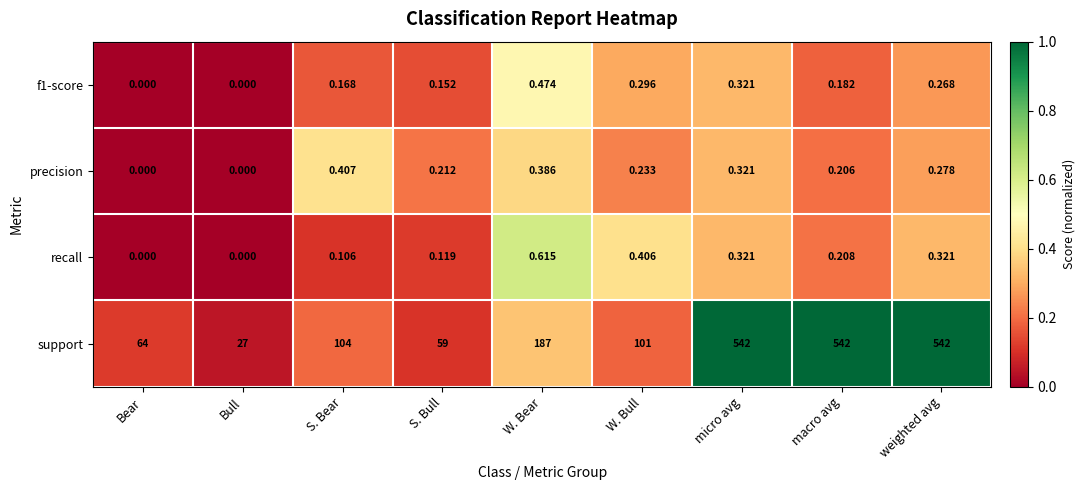

How many values in recall are above zero?

7